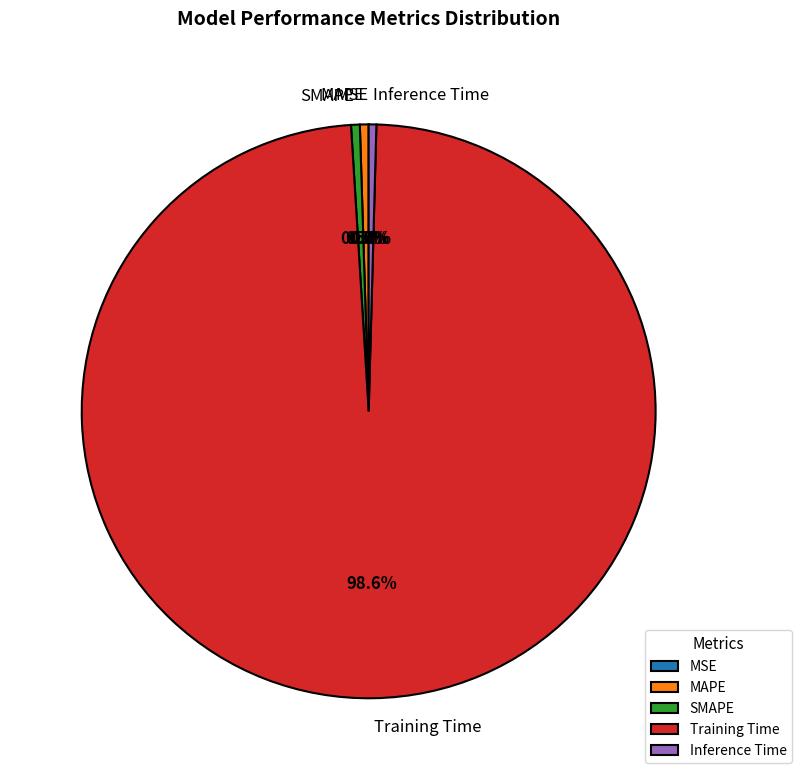

Is SMAPE the majority of the pie?

No